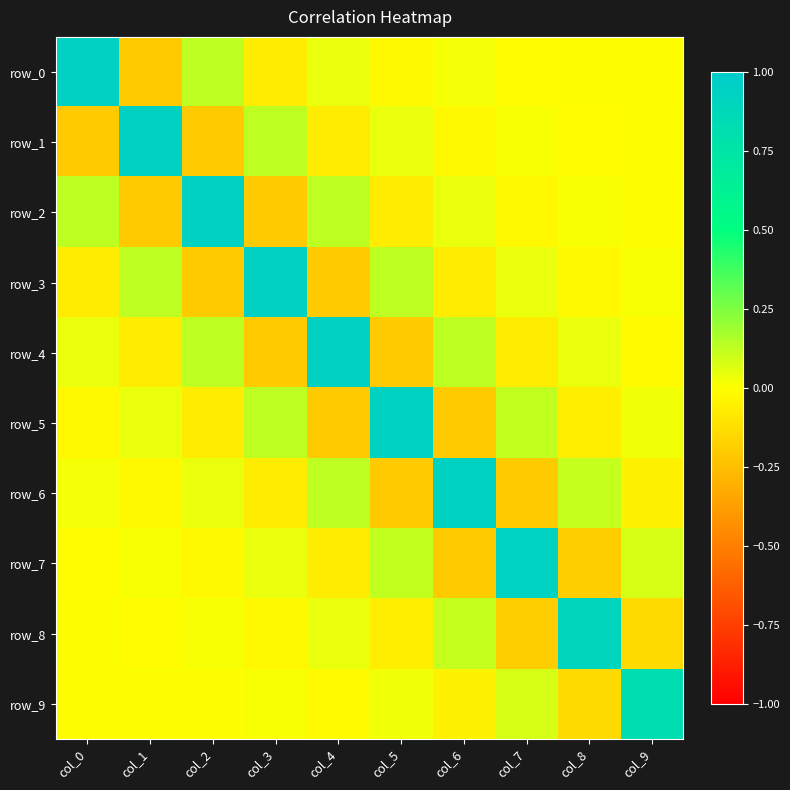

Rank the categories by row_1 value from highest to lowest.

col_1, col_3, col_5, col_7, col_9, col_8, col_6, col_4, col_0, col_2